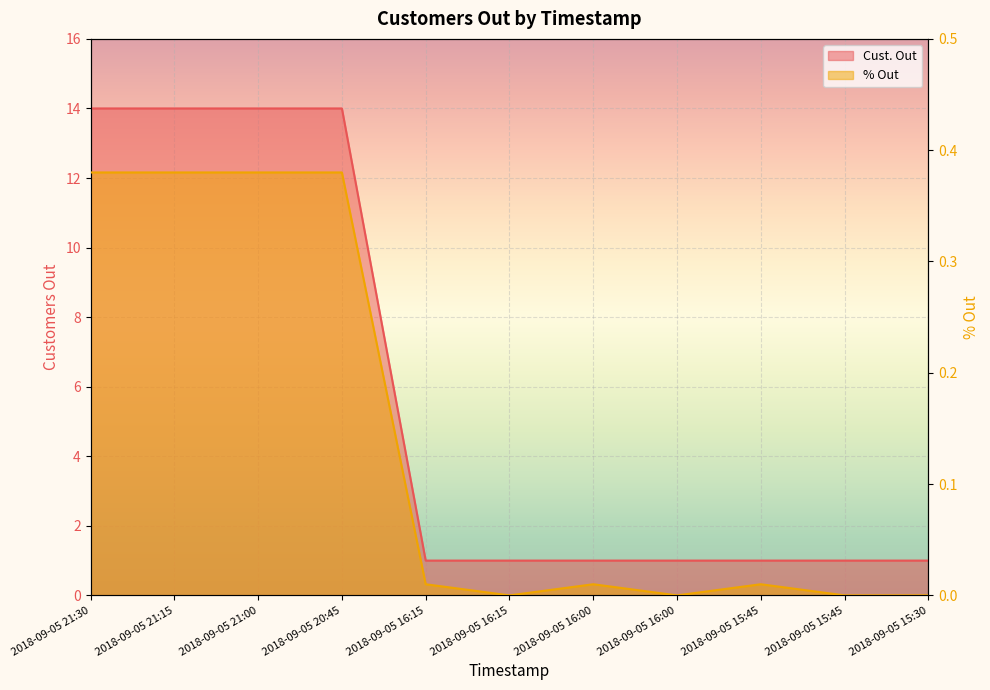

At how many categories does at least one series exceed 9?

4